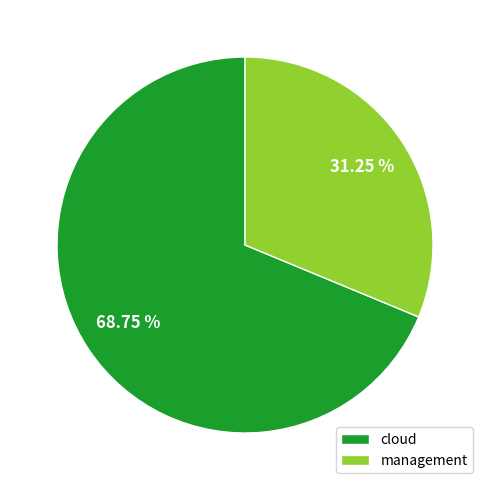

Do management and cloud together represent more than half of the pie?

Yes